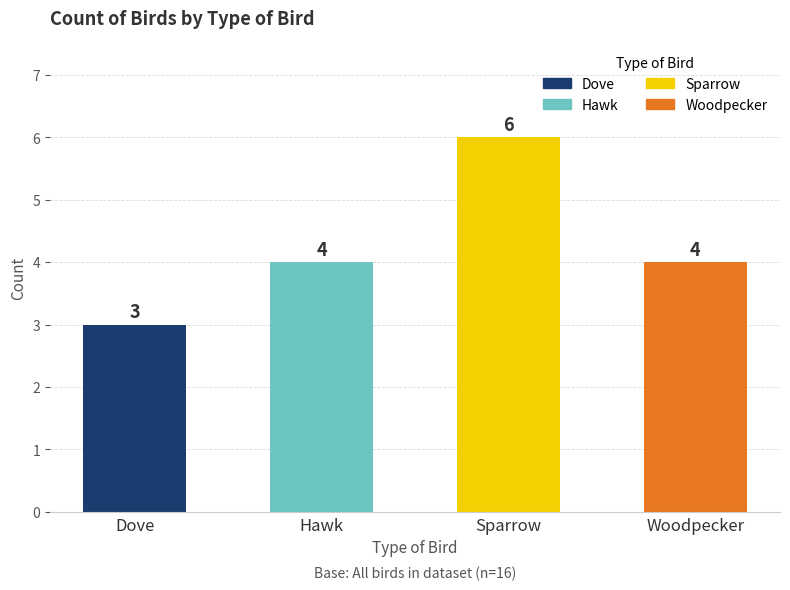

True or false: the data shows 1 at Woodpecker.

False